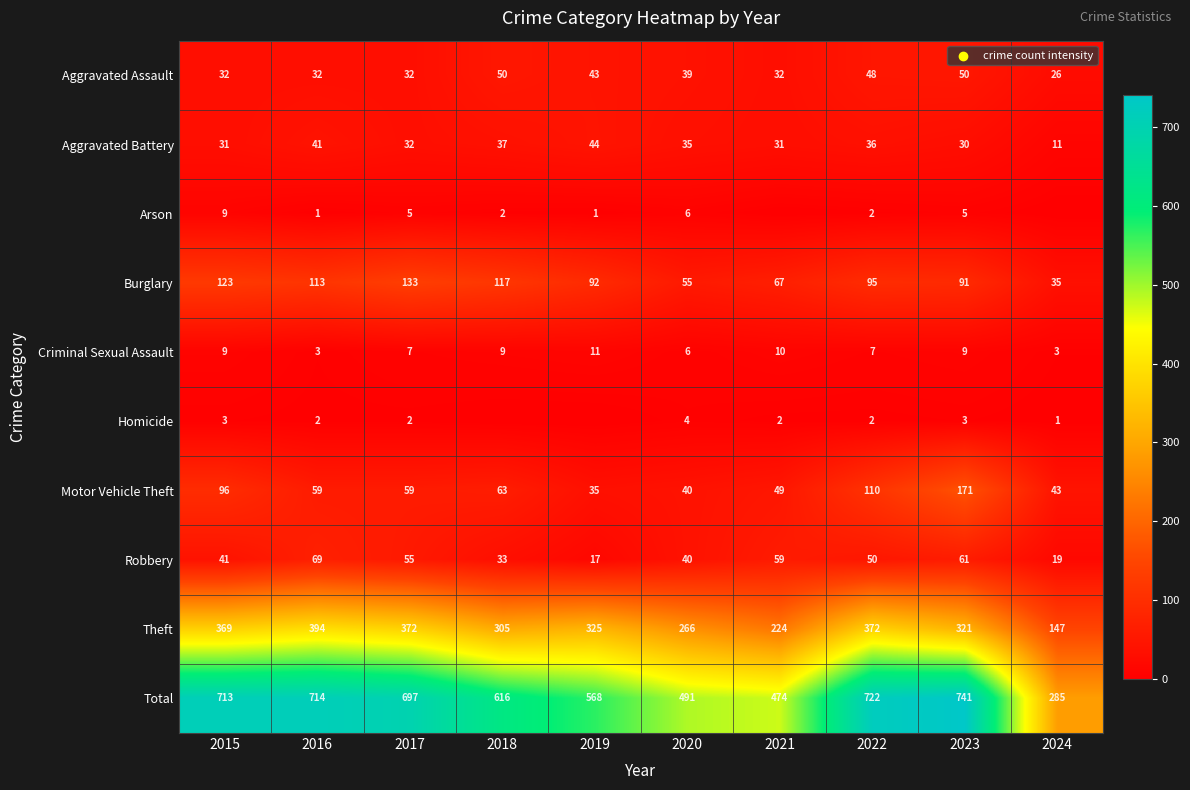

At which category is the sum across all series the highest?

2023